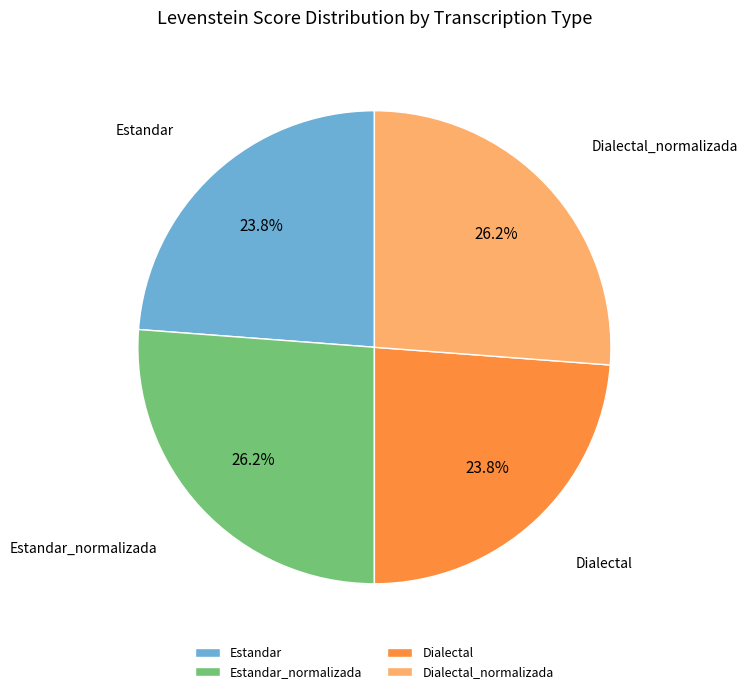

How much of the chart is everything except Estandar_normalizada?

73.8%